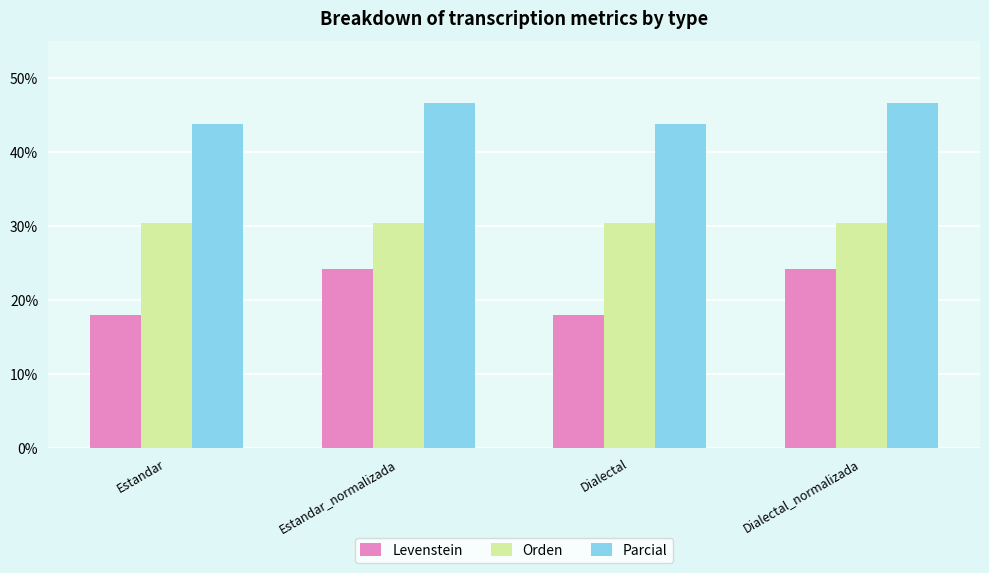

Is it true that Parcial equals 46.7 at Dialectal_normalizada?

True